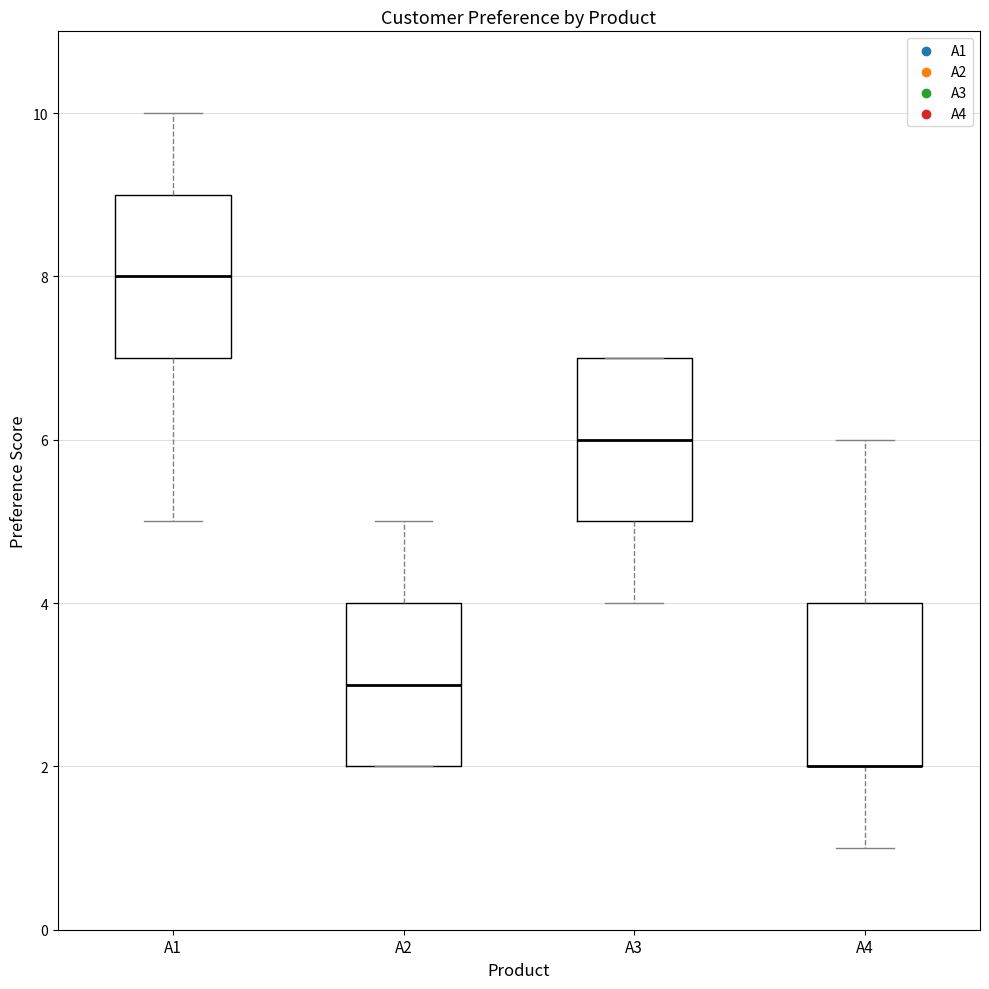

Reading left to right, transcribe this box plot: for each box, give where its median line is, the range the box spans, and where its two whiskers end, as read against the y-axis. The values are not printed on the chart, so give them approximately, as read against the axis.

A1: median 8, box 7 to 9, whiskers 5 to 10
A2: median 3, box 2 to 4, whiskers 2 to 5
A3: median 6, box 5 to 7, whiskers 4 to 7
A4: median 2 (drawn on the box's lower edge), box 2 to 4, whiskers 1 to 6